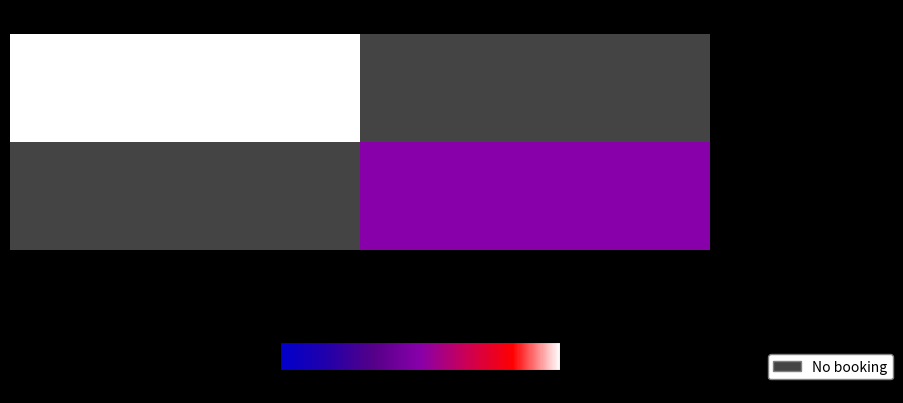

Read the row_0 value at 1723794577.

2.0